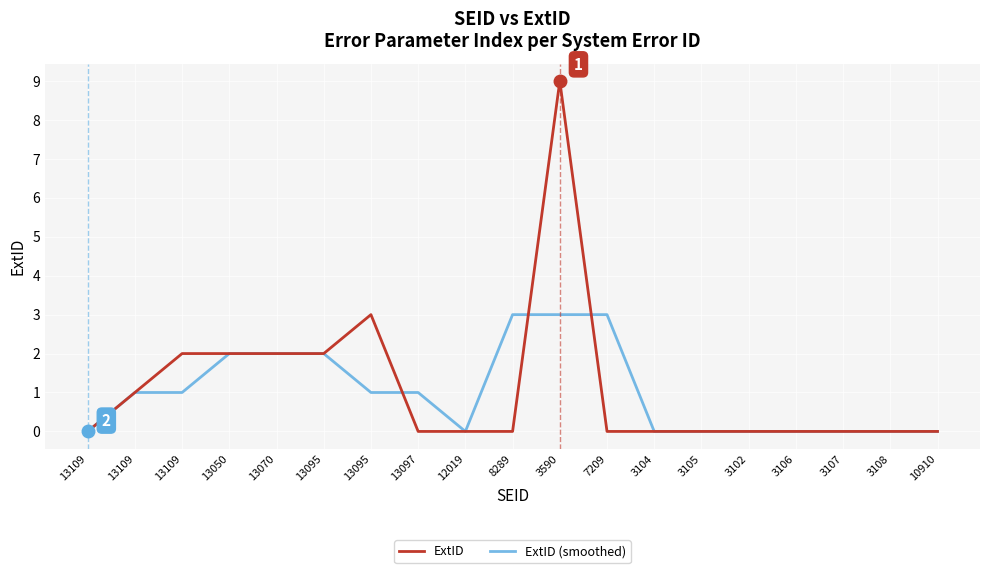

At which category is the sum across all series the highest?

3590